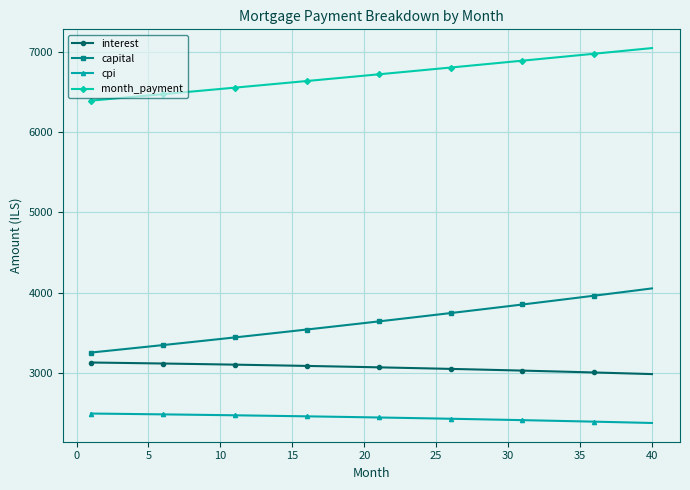

Rank the series by their maximum value, from lowest to highest.

cpi, interest, capital, month_payment